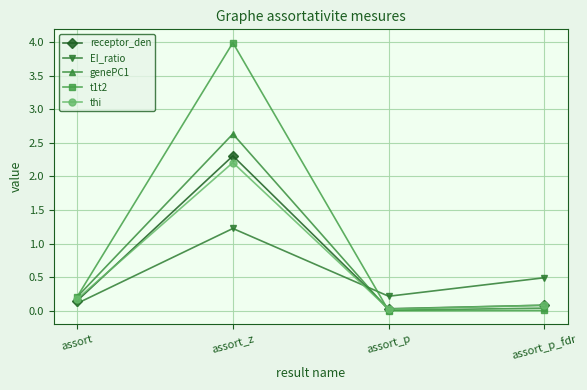

Where is the first local maximum for t1t2?

assort_z